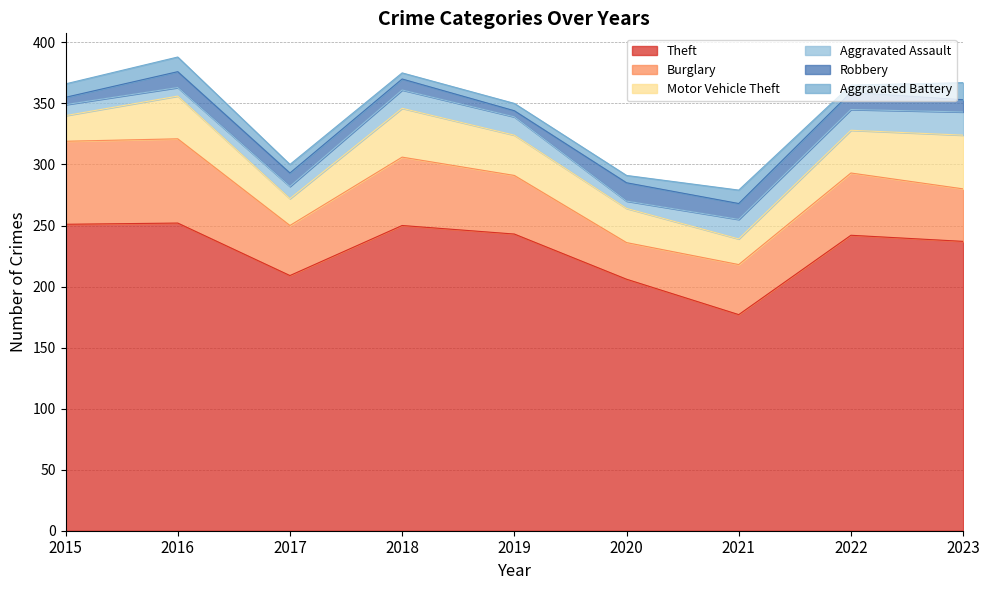

At which category is the sum across all series the highest?

2016